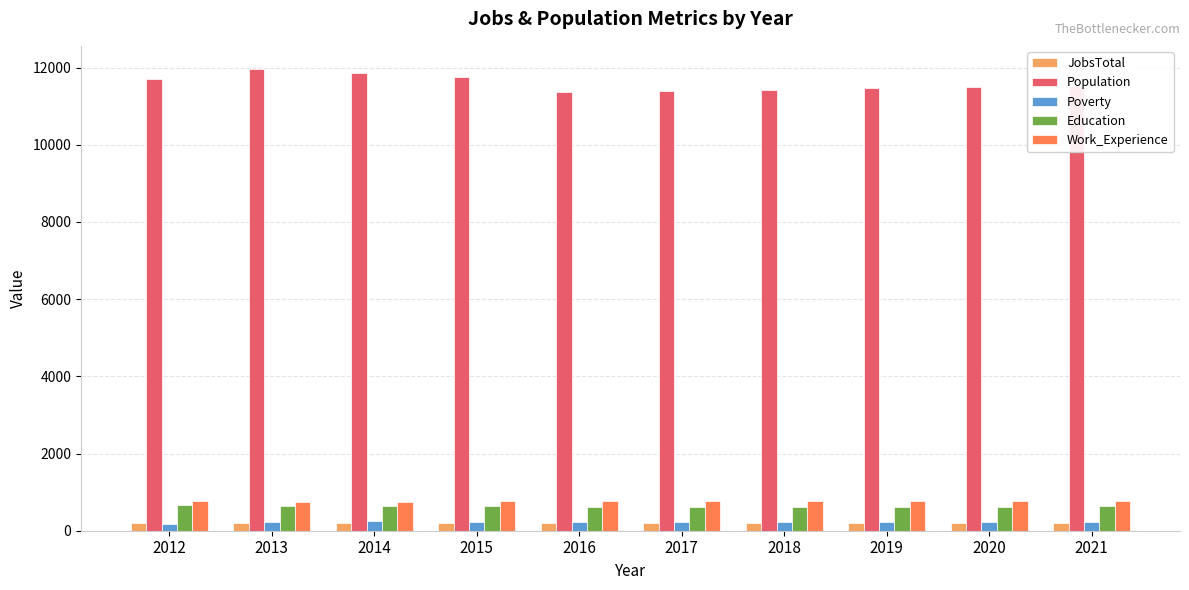

What is the maximum value for Population?

11965